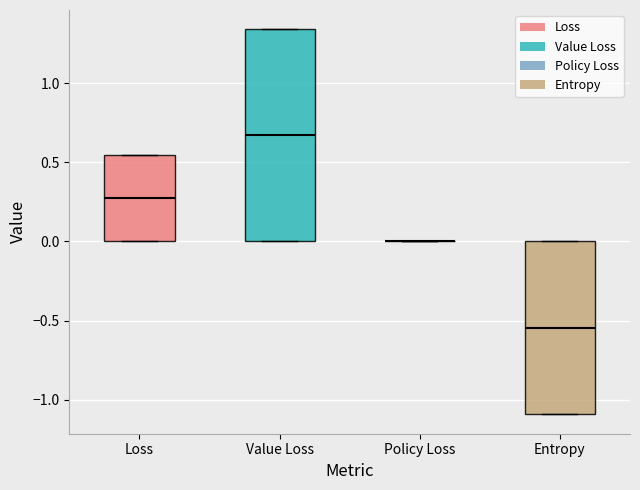

Comparing the boxes themselves (not the whiskers), which one is the tallest?

Value Loss